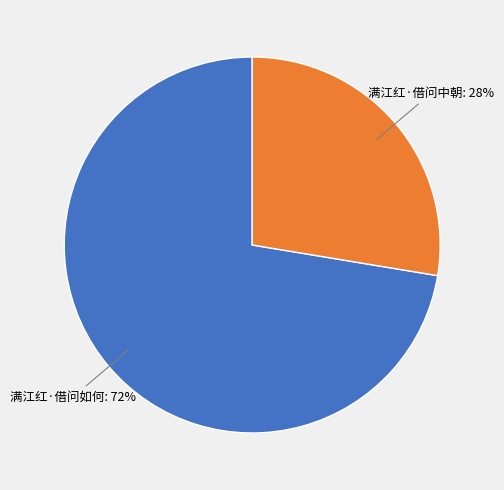

To the nearest percent, what is the average slice percentage?

50%